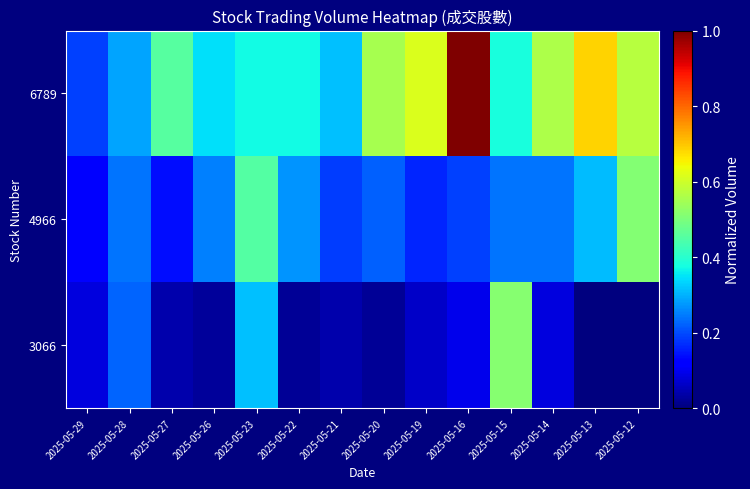

How many series are shown in this chart?

3